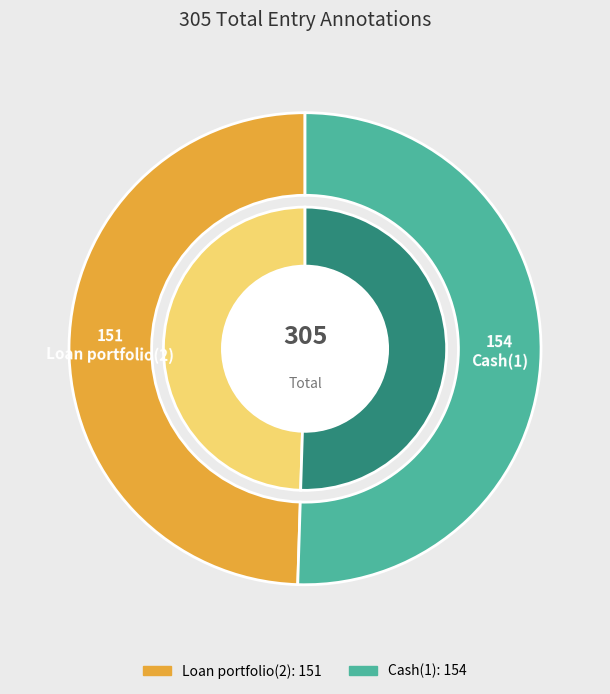

What percentage is the Cash(1) slice, to the nearest percent?

50%